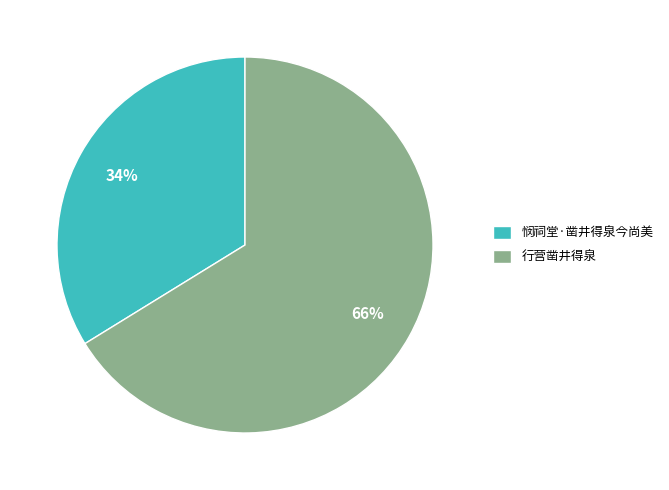

To the nearest percent, what is the combined percentage of 行营凿井得泉 and 悯祠堂·凿井得泉今尚美?

100%